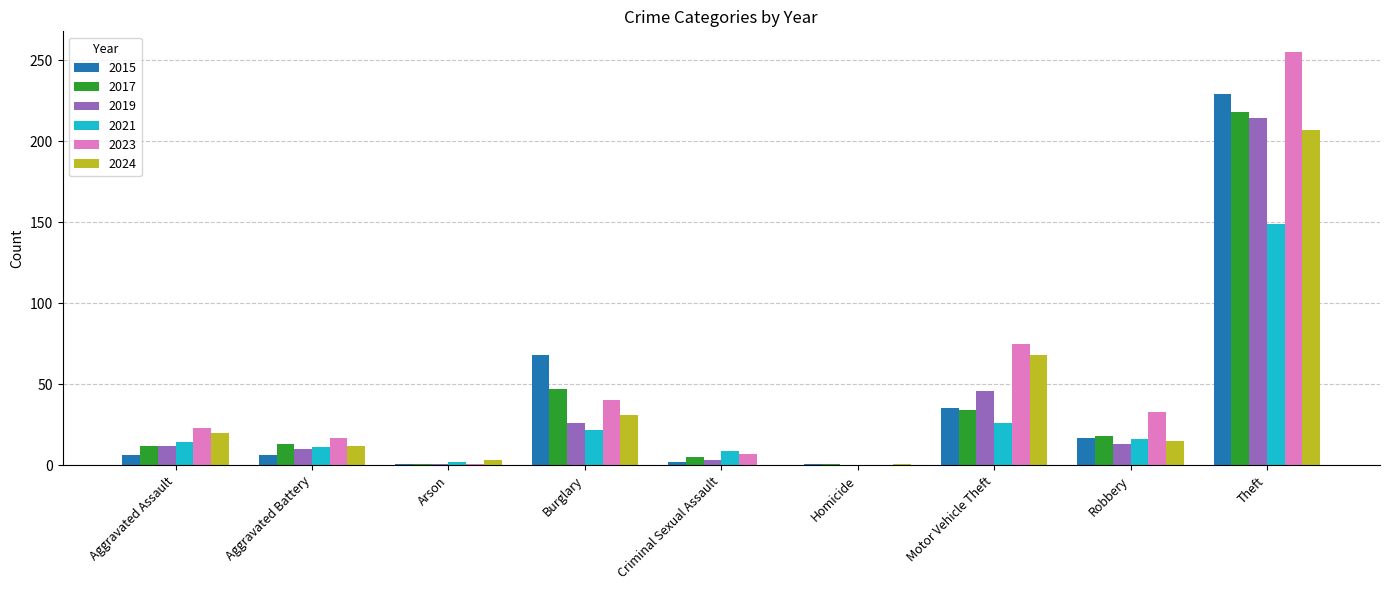

True or false: 2021 has a value of 25 at Aggravated Assault.

False